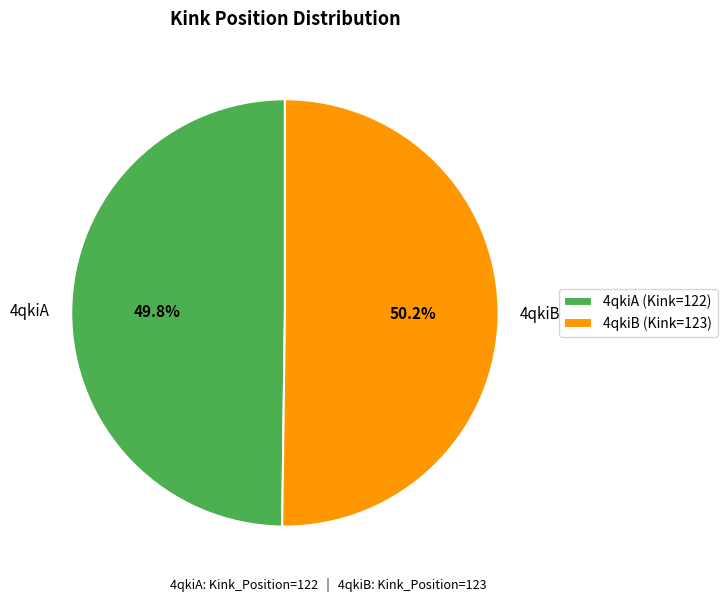

Does any single category account for the majority?

Yes